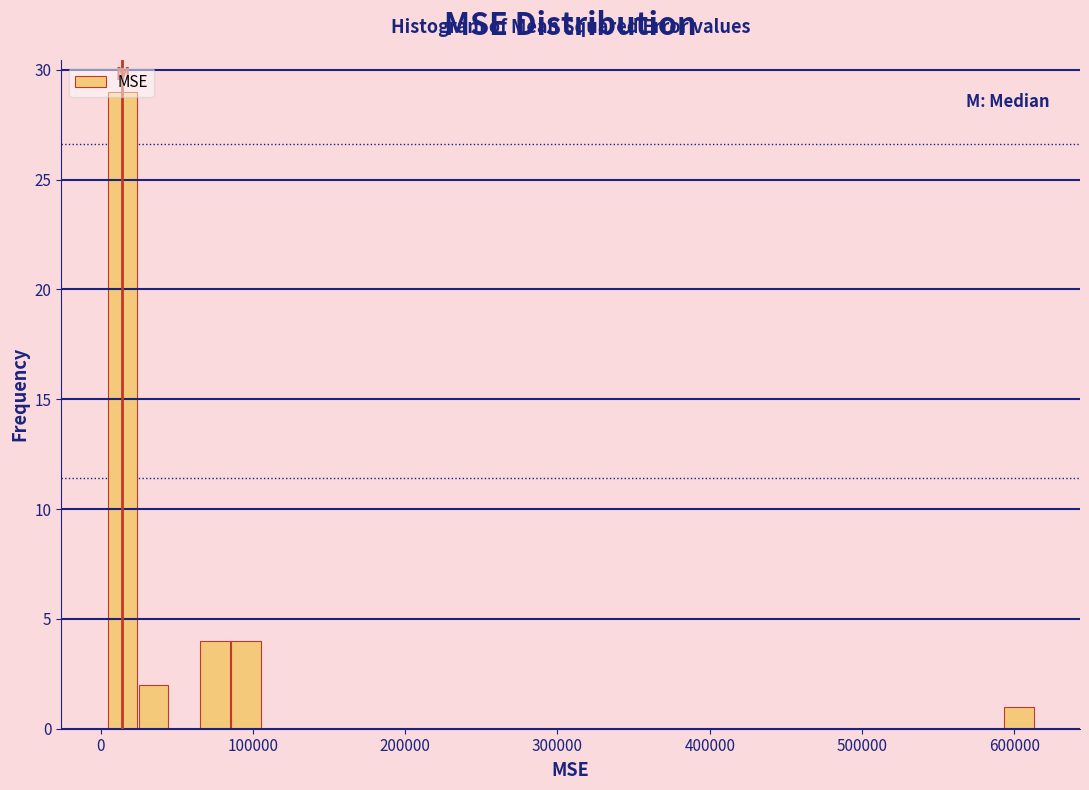

Around what value on the x-axis is the tallest bar? Give the approximate position of its centre, as read against the axis.

10000